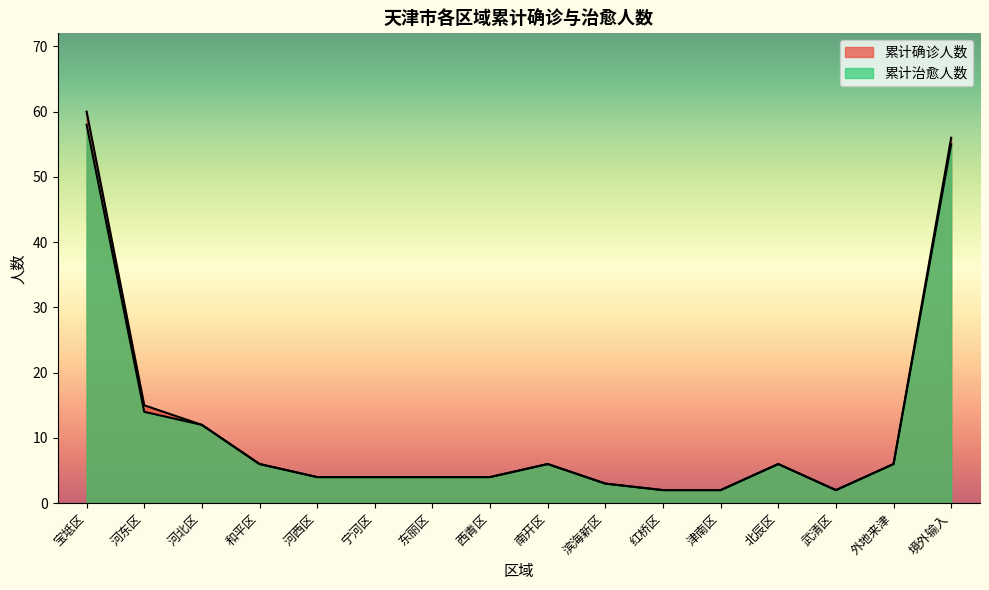

True or false: 累计确诊人数 and 累计治愈人数 cross at least once.

False